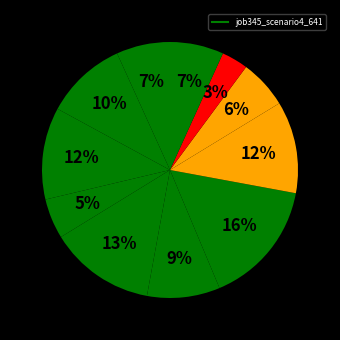

How many slices are in this pie chart?

11